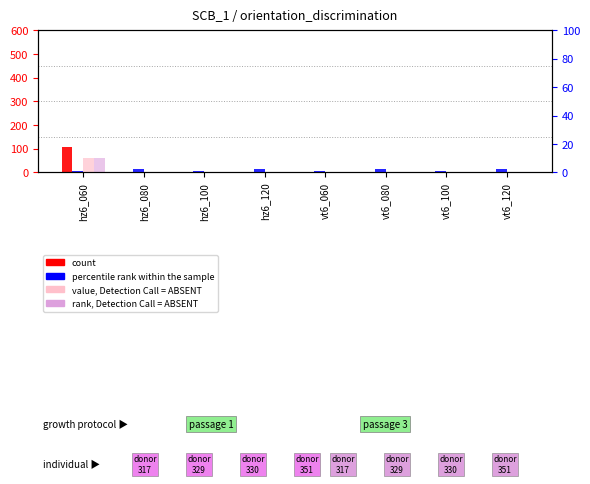

Between hz6_120 and vt6_060, which series saw the biggest shift?

percentile rank within the sample